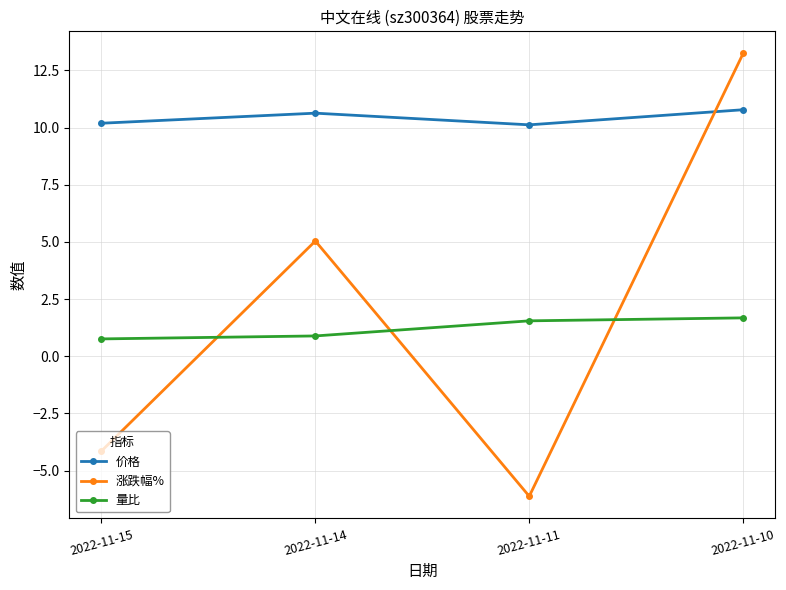

How many data points does each series have?

4